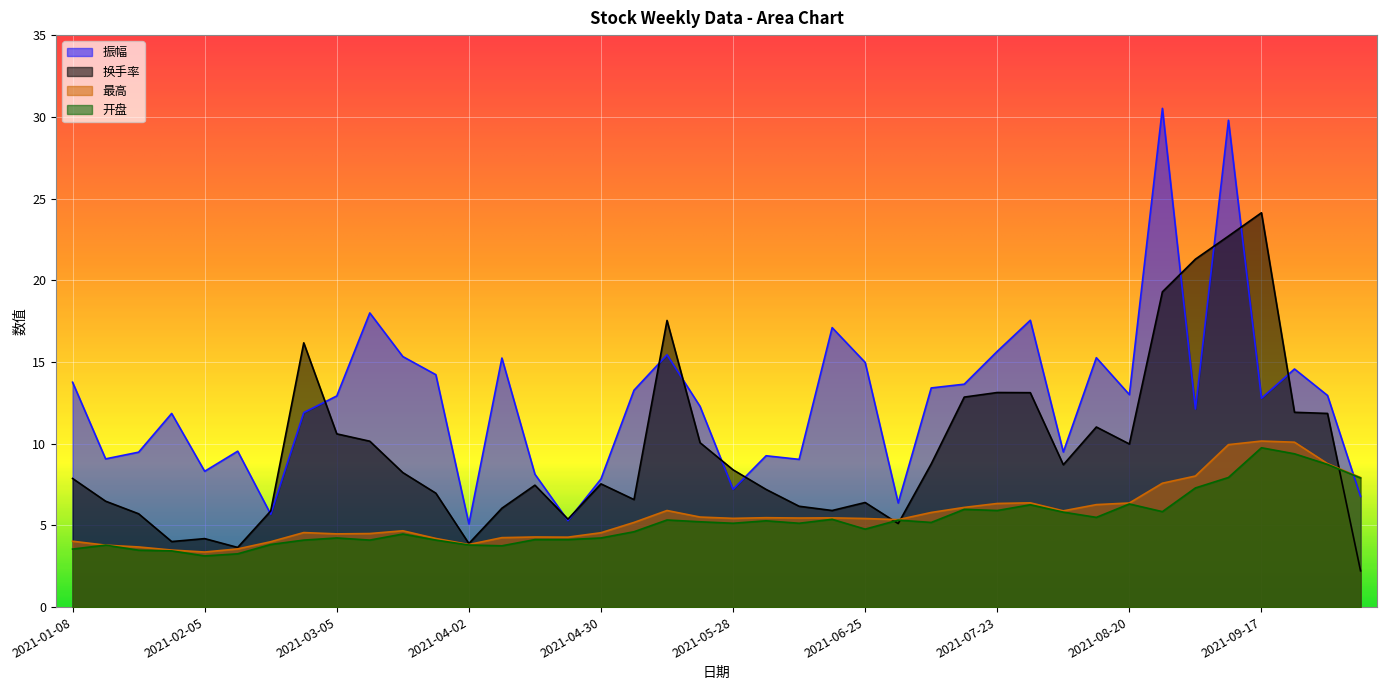

How many lines are shown in the chart?

4